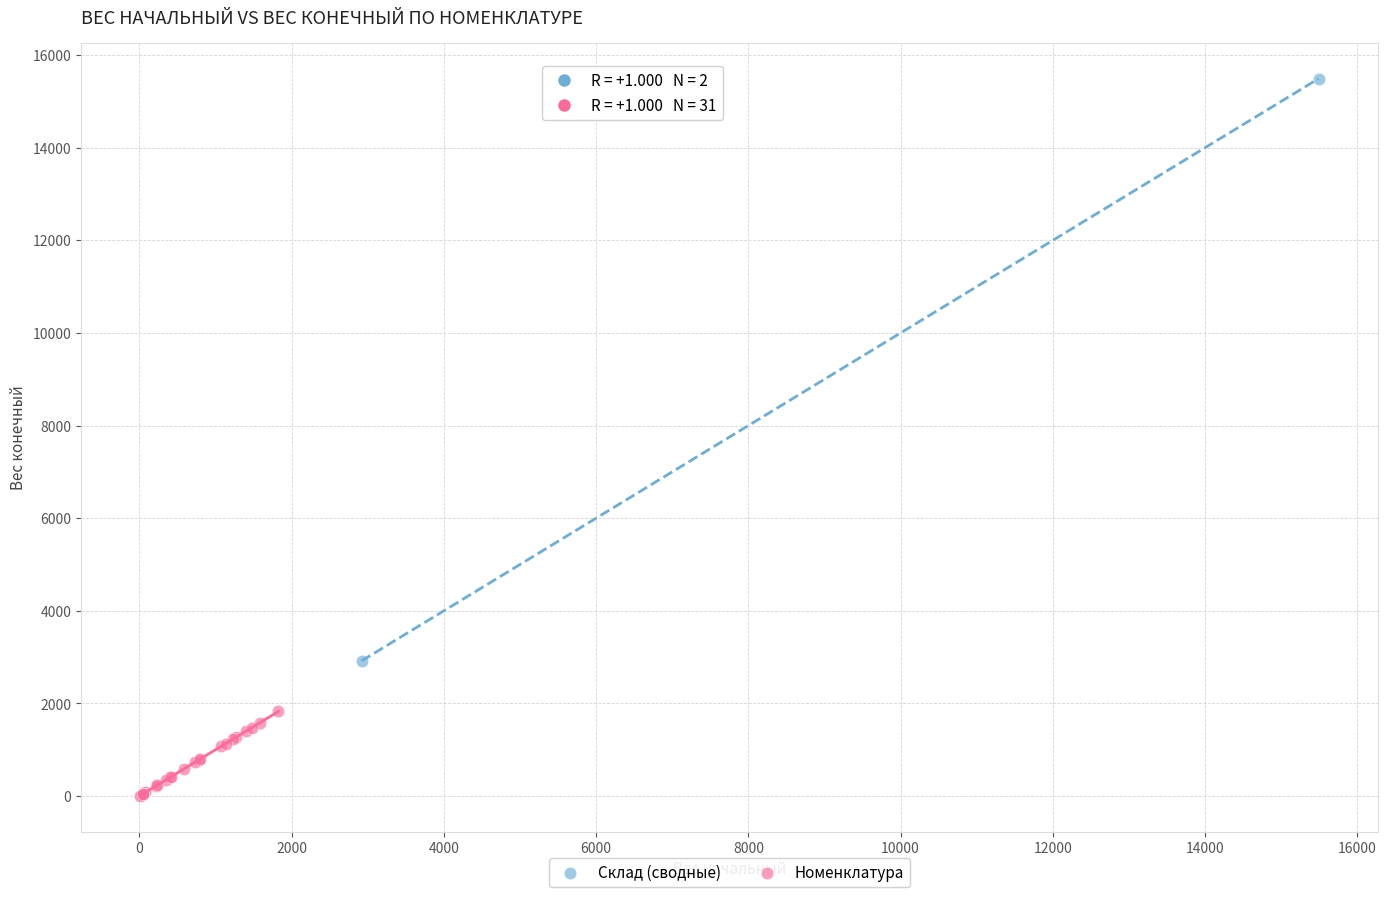

What are all the series names shown in the legend?

Склад (сводные), Номенклатура